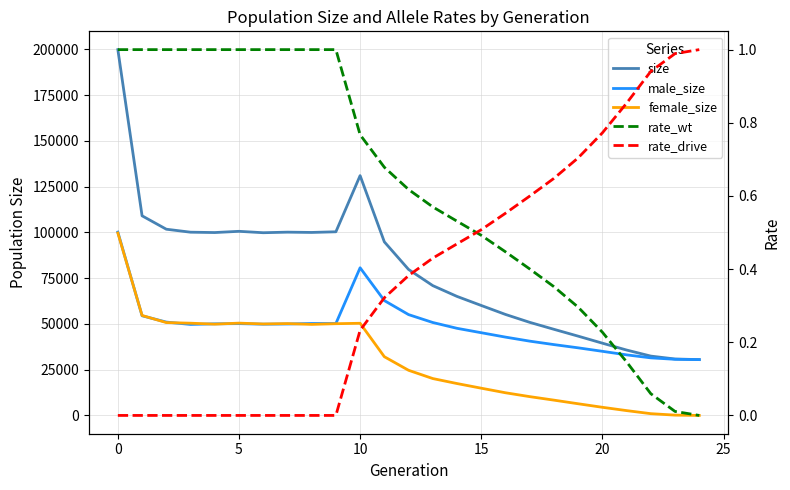

What is the greatest value displayed?

199887.0